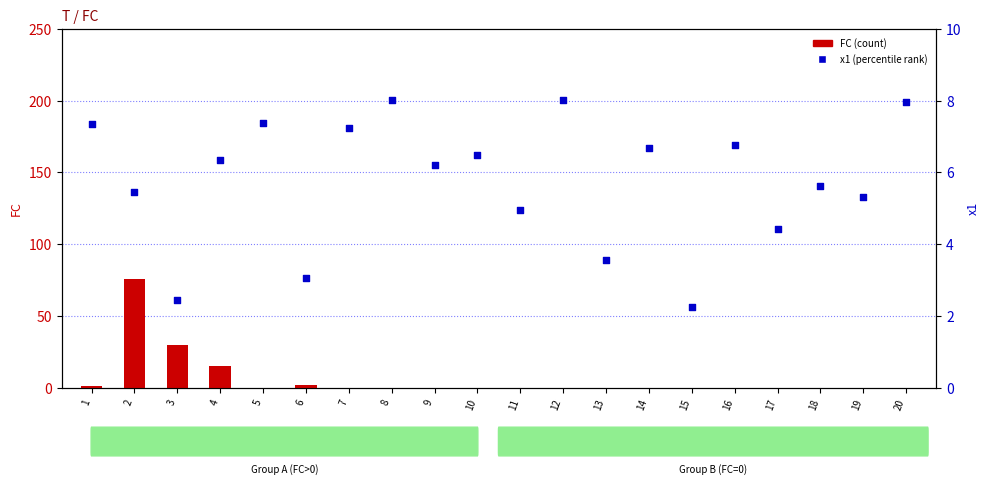

Which series has the largest Y range (max minus min)?

FC (count)